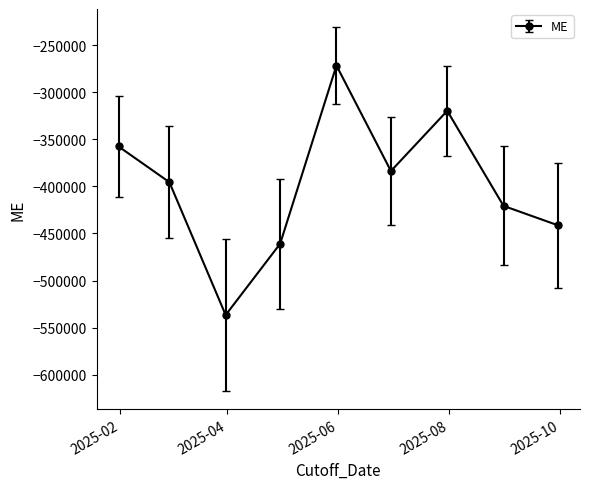

How many interior local valleys (lower than both neighbors) does the data have?

2